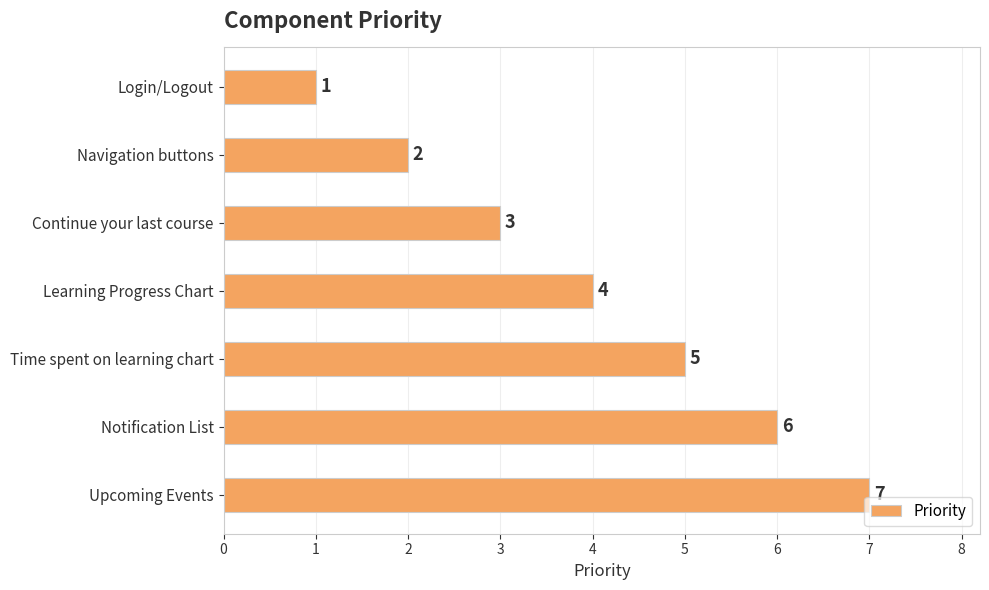

List the labels in order of value, smallest first.

Login/Logout, Navigation buttons, Continue your last course, Learning Progress Chart, Time spent on learning chart, Notification List, Upcoming Events